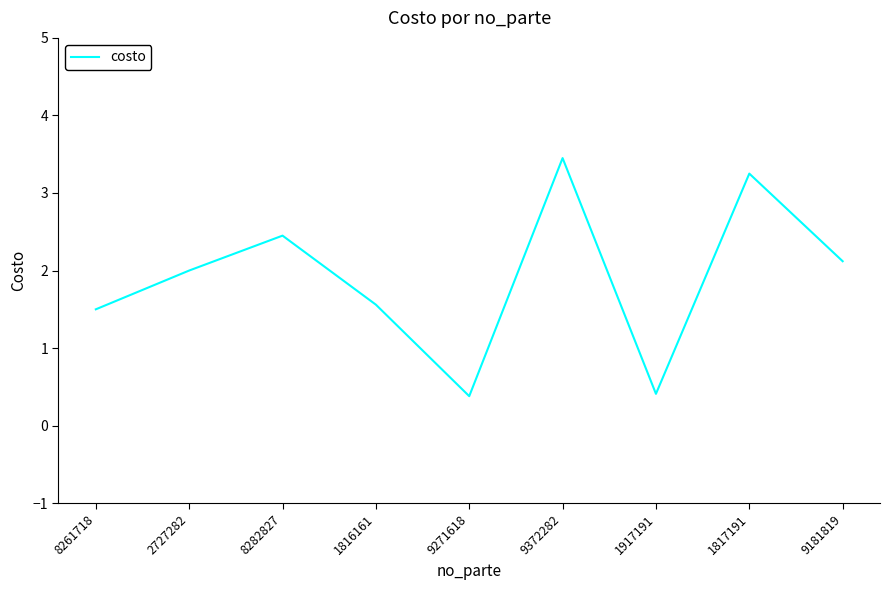

What is the ratio of the value at 9372282 to the value at 8282827?

1.4